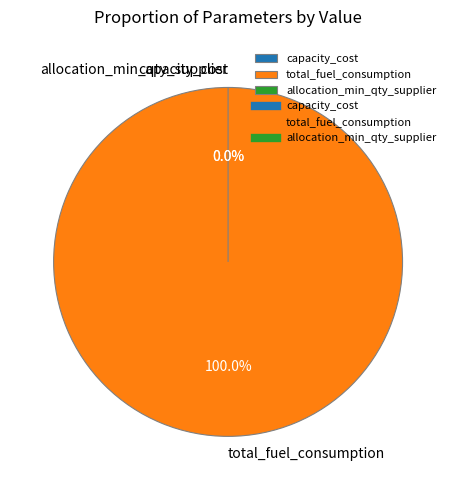

Which has a higher value, capacity_cost or total_fuel_consumption?

total_fuel_consumption